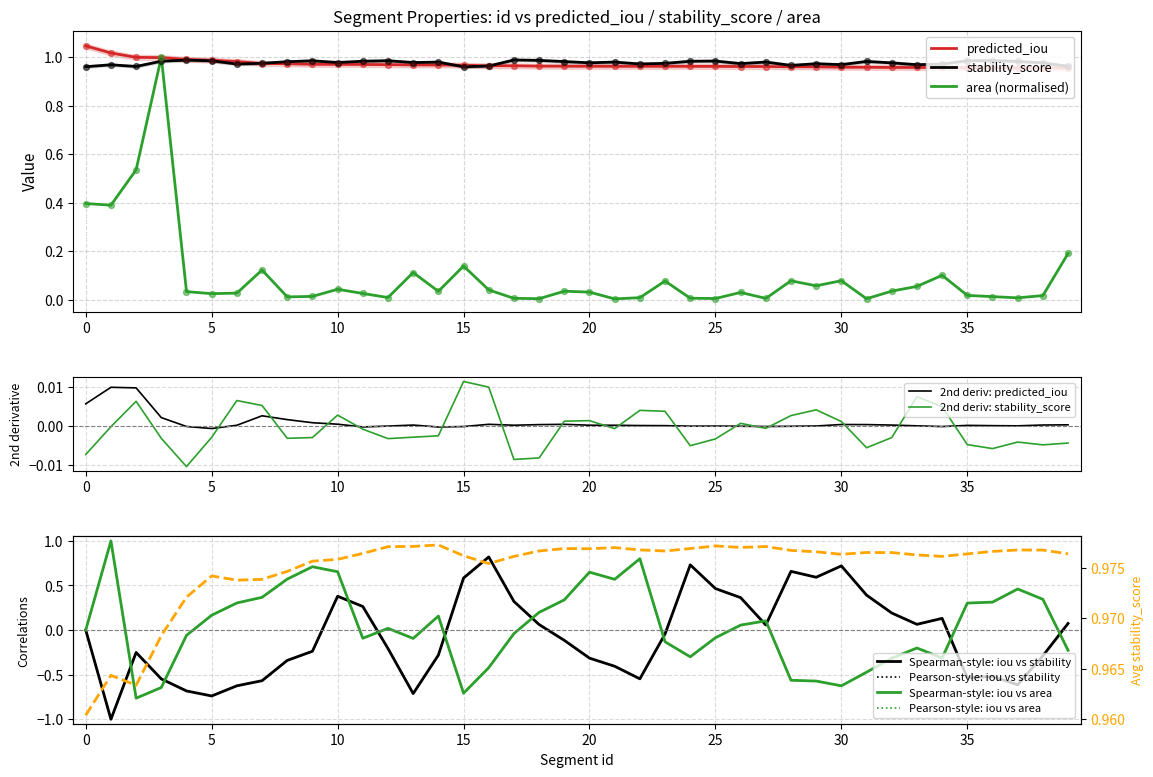

Which series has the largest Y range (max minus min)?

area_norm